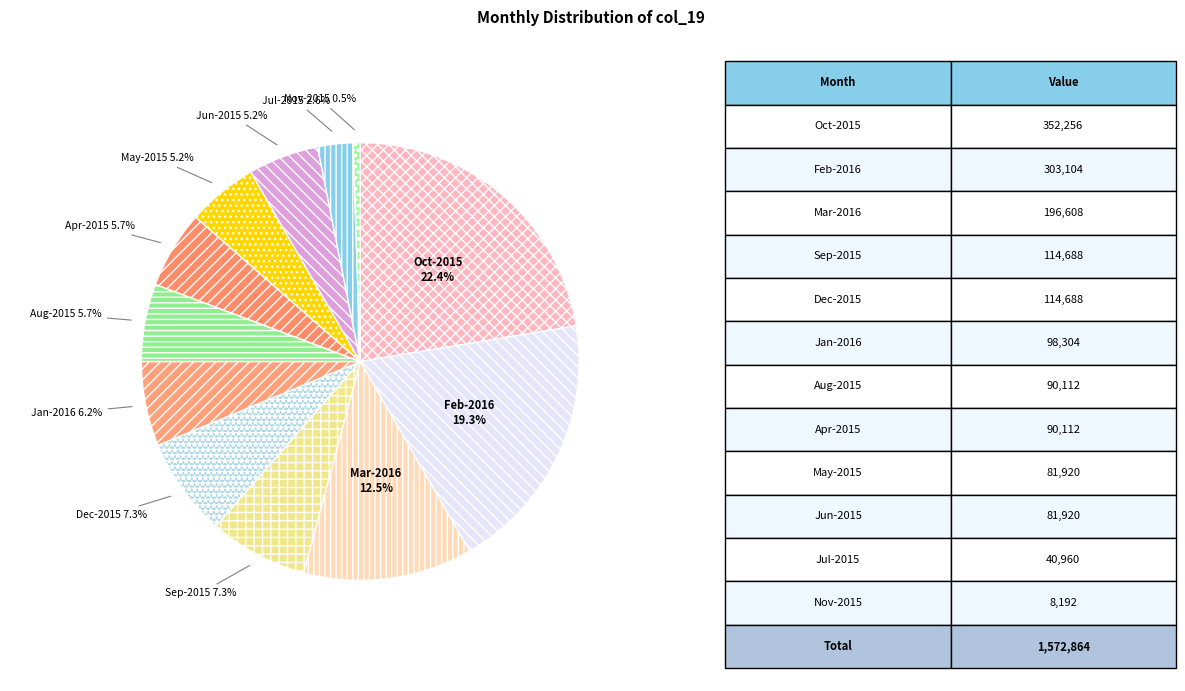

Count the number of slices in the pie.

12